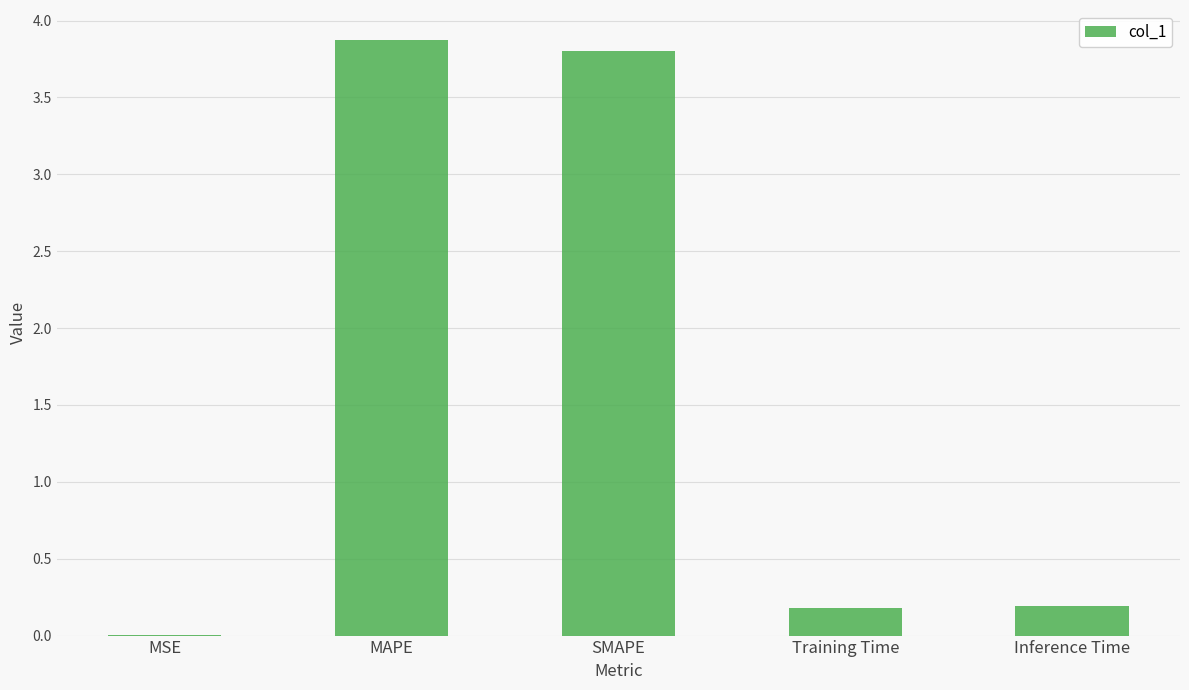

What is the maximum value shown in the chart?

3.9